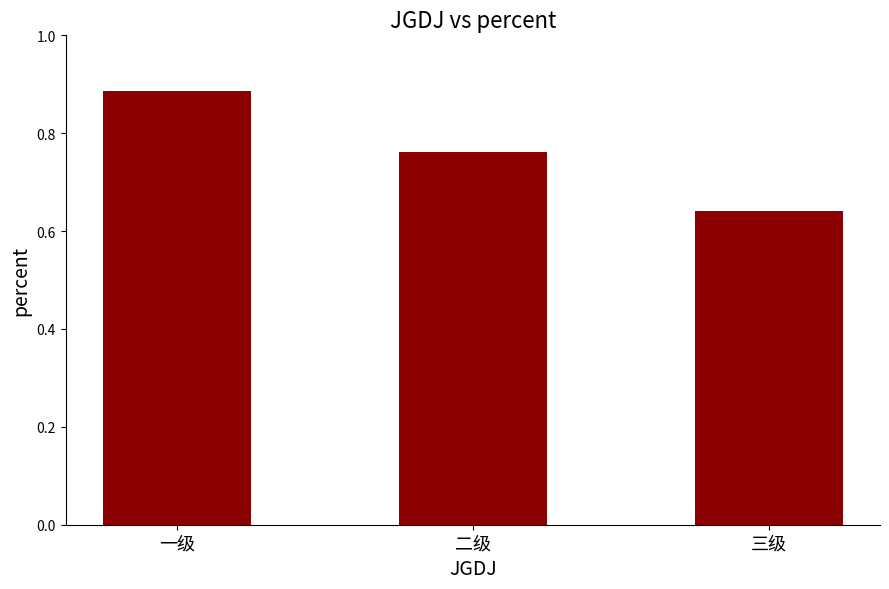

The value at 一级 is 1.4. True or false?

False